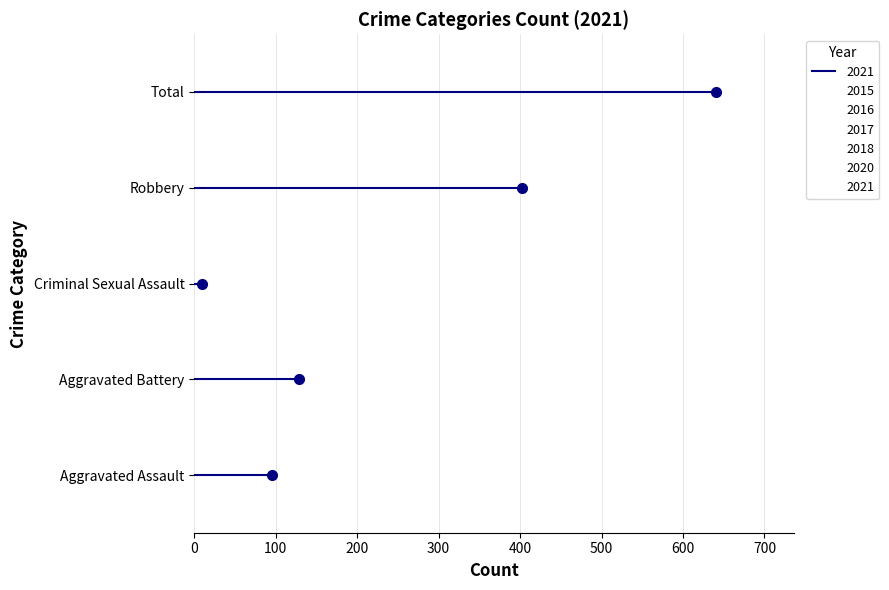

What is the difference between the second highest and minimum values in the 2015 series?

327